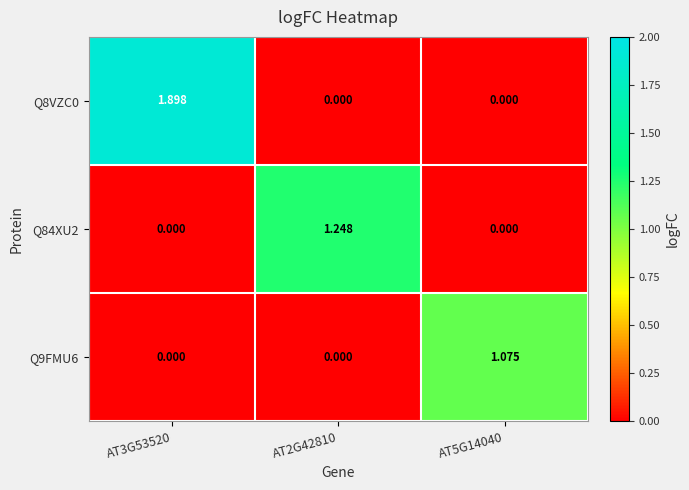

At how many categories does at least one series exceed 1?

3